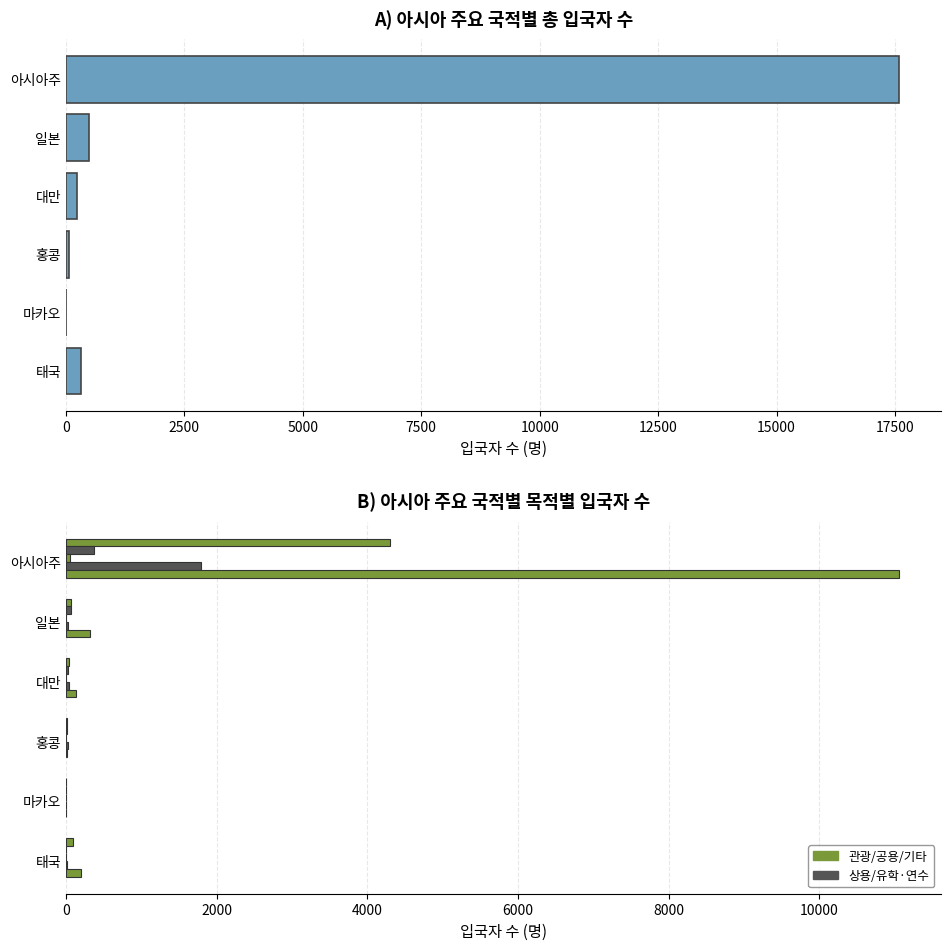

Reading right to left, extract all data points from this chart.

계: 313	4	62	240	498	17582
관광: 92	1	13	40	73	4305
상용: 0	0	11	23	69	369
공용: 0	0	0	6	4	59
유학/연수: 14	1	22	39	35	1791
기타: 207	2	16	132	317	11058